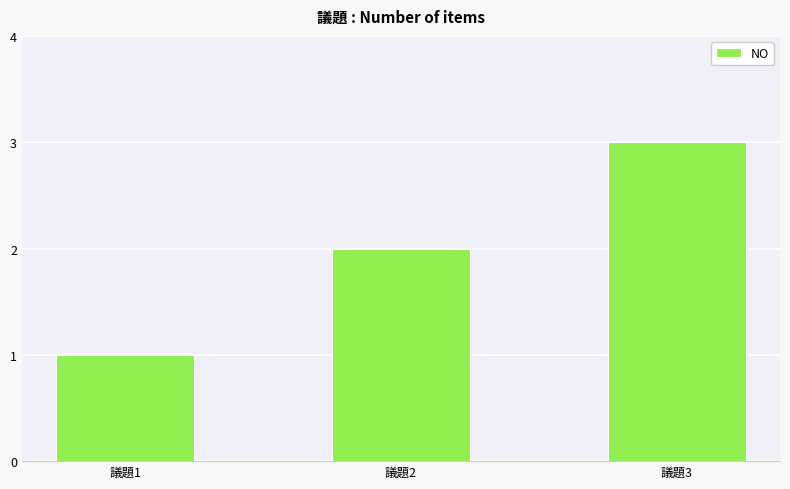

Reading left to right, list all the values displayed in this chart.

議題1=1	議題2=2	議題3=3